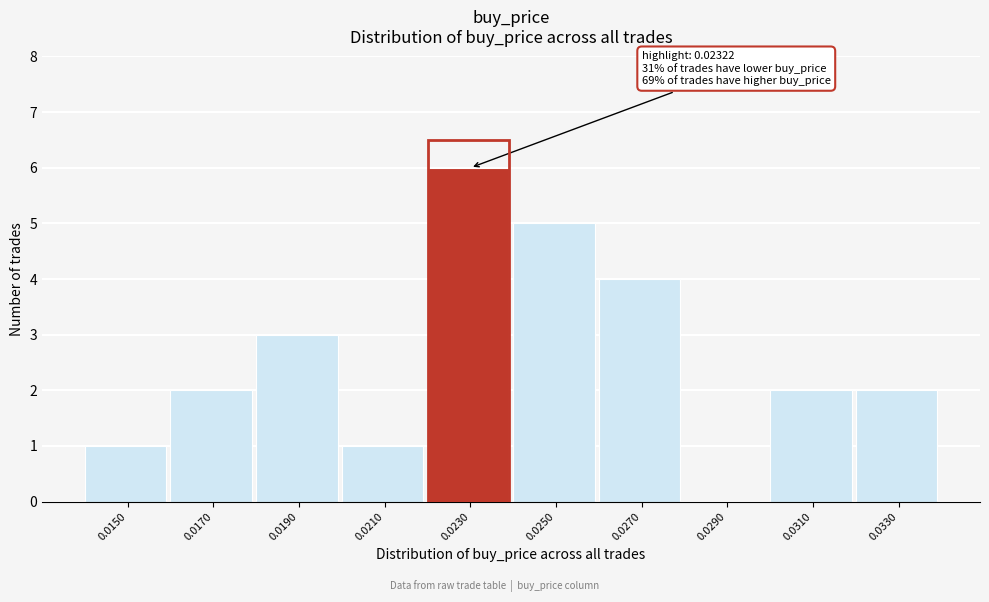

Reading left to right, extract all data points from this chart.

0.0150=1	0.0170=2	0.0190=3	0.0210=1	0.0230=6	0.0250=5	0.0270=4	0.0290=0	0.0310=2	0.0330=2